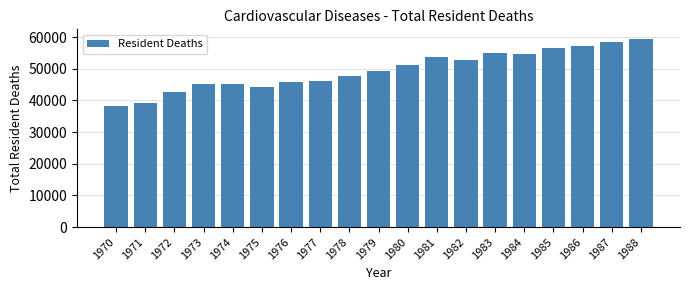

Approximately how many times larger is the value at 1974 compared to 1983?

0.8